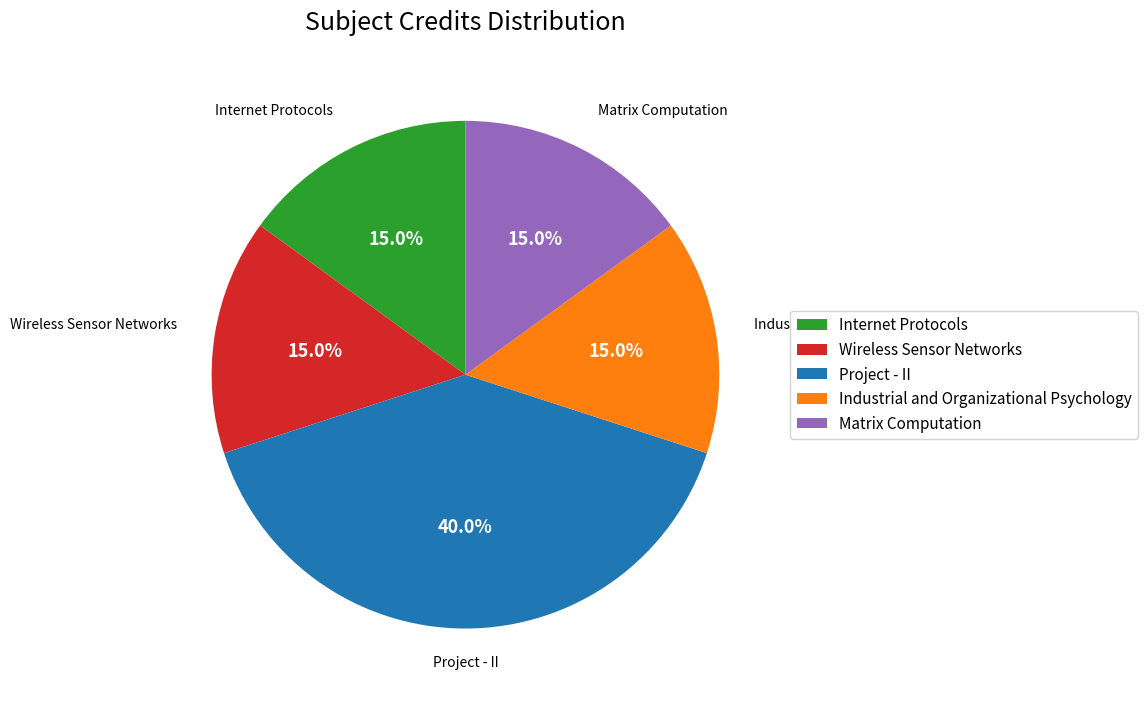

To the nearest percent, what is the difference between the largest and smallest slice percentages?

25%